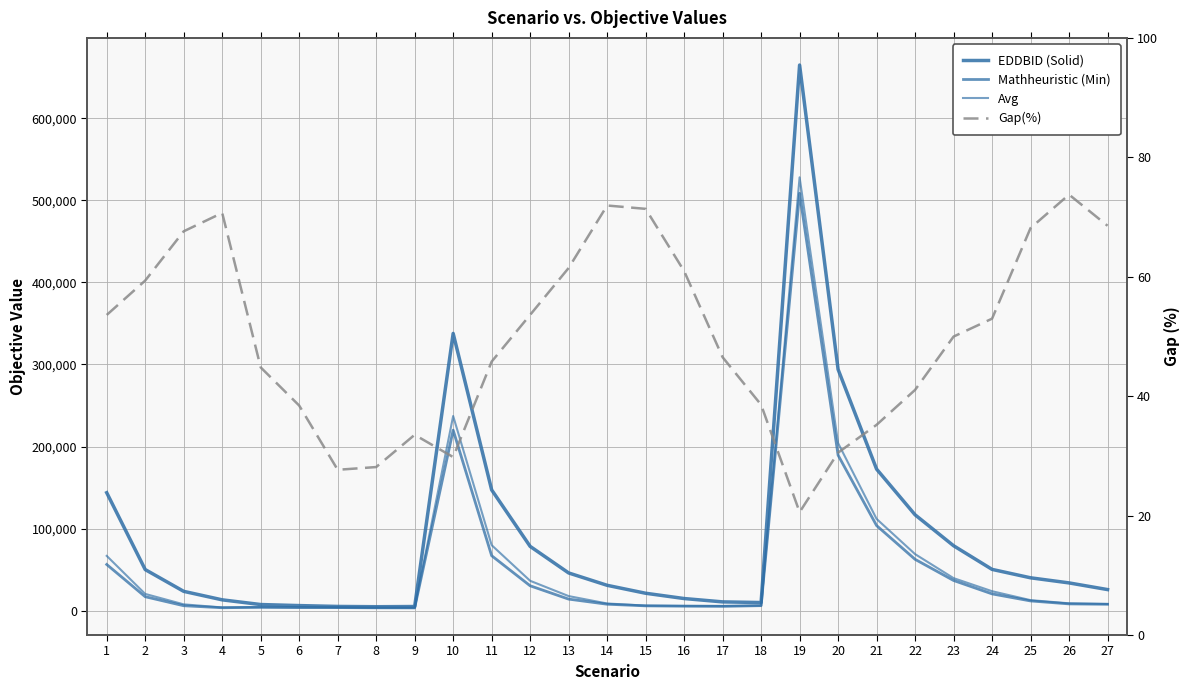

Which series has the widest spread of values?

EDDBID (Solid)